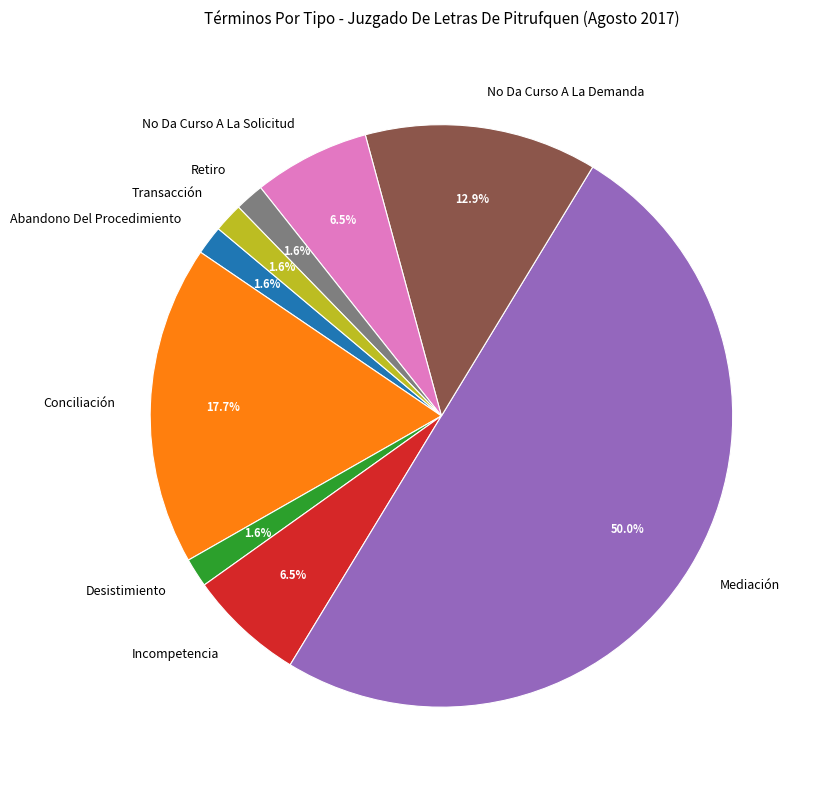

What is the total percentage of Abandono Del Procedimiento and Retiro?

3.2%